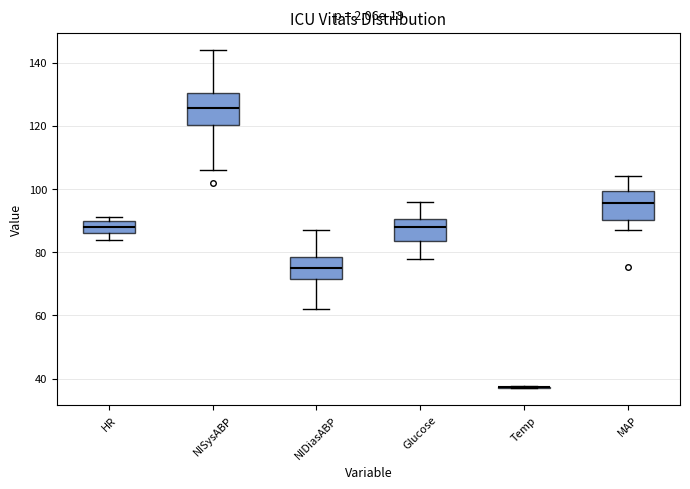

Reading left to right, transcribe this box plot: for each box, give where its median line is, the range the box spans, and where its two whiskers end, as read against the y-axis. The values are not printed on the chart, so give them approximately, as read against the axis.

HR: median 88, box 86 to 90, whiskers 84 to 92
NISysABP: median 126, box 120 to 130, whiskers 106 to 144
NIDiasABP: median 76, box 72 to 78, whiskers 62 to 88
Glucose: median 88, box 84 to 90, whiskers 78 to 96
Temp: box collapsed to a line at 38, whiskers 38 to 38
MAP: median 96, box 90 to 100, whiskers 88 to 104